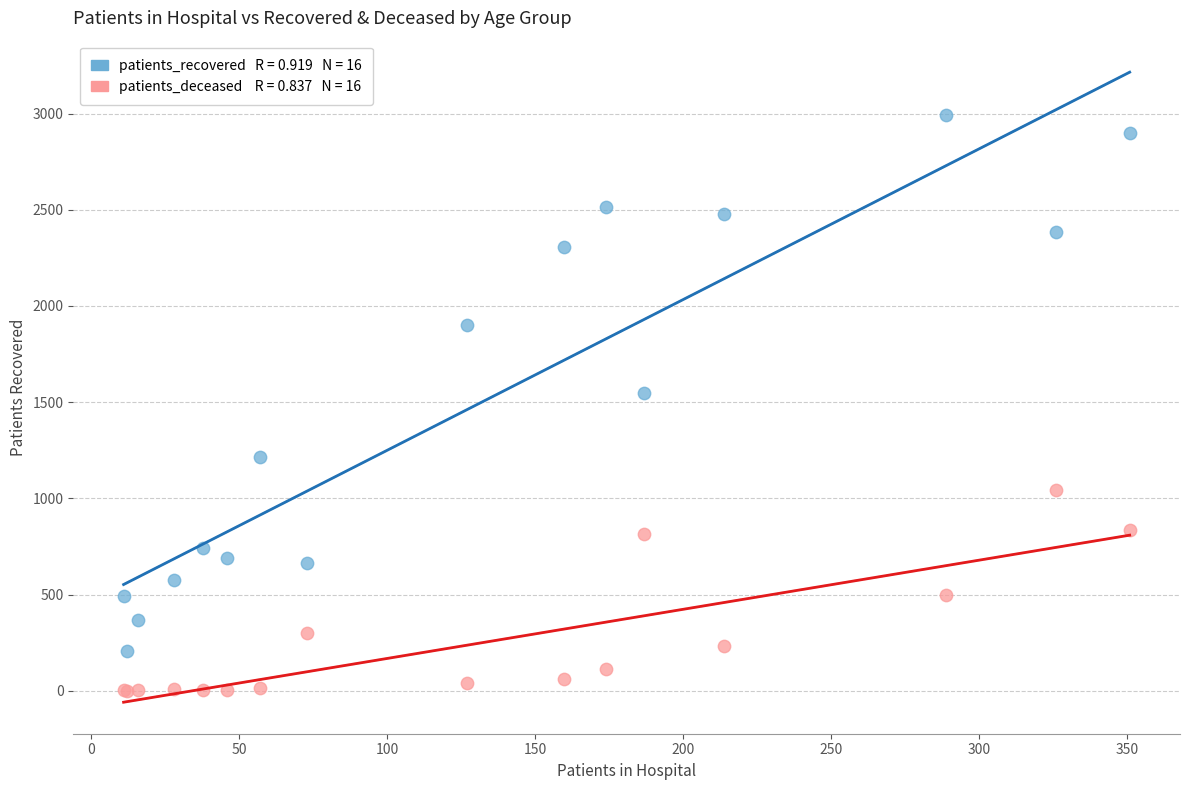

Across all series, what Y value is closest to 1497?

1547